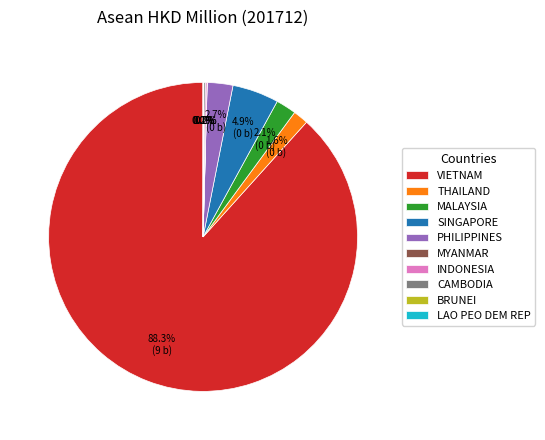

Is the sum of VIETNAM and THAILAND greater than half?

Yes